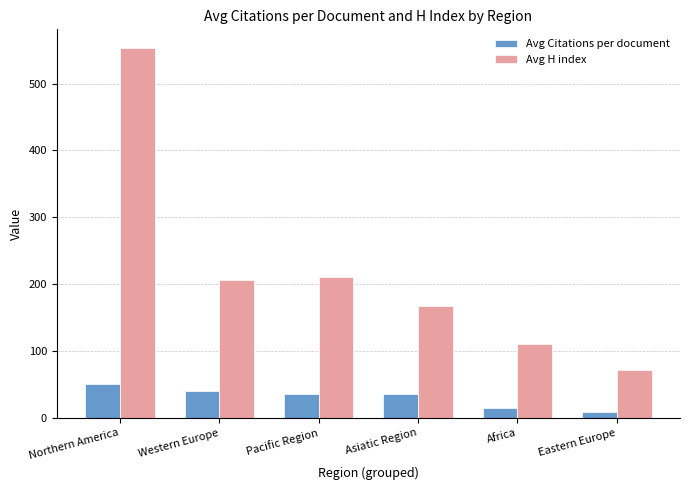

True or false: Avg Citations per document has a value of 15.3 at Africa.

True